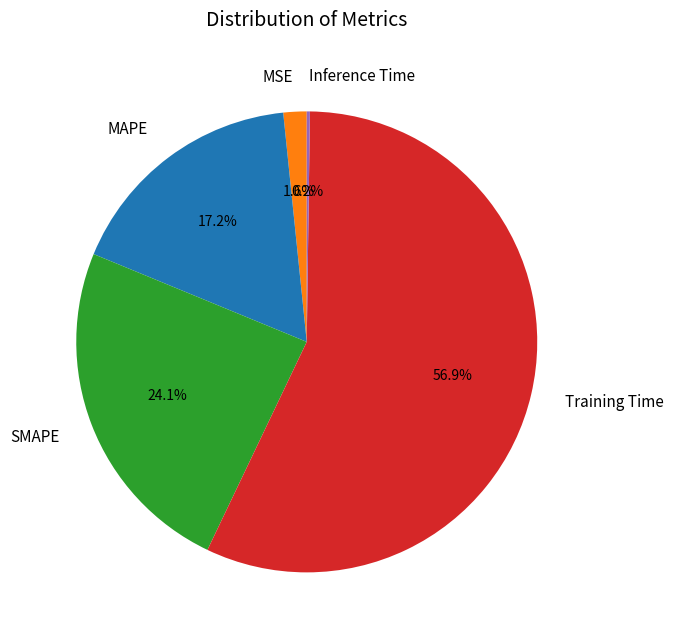

Which slice is the largest?

Training Time